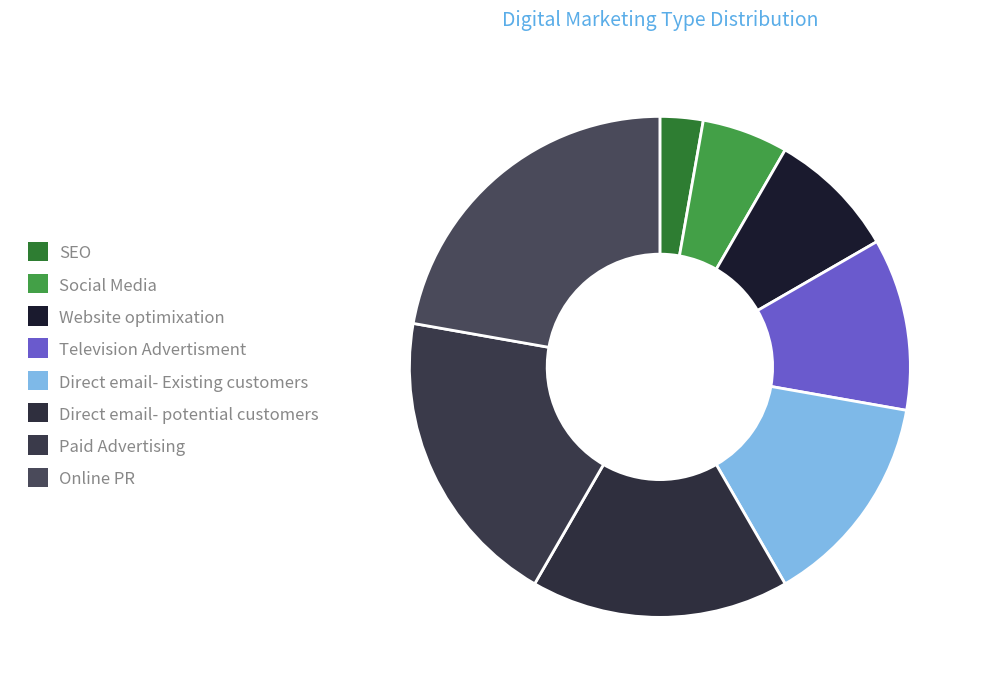

How many segments does this pie chart have?

8